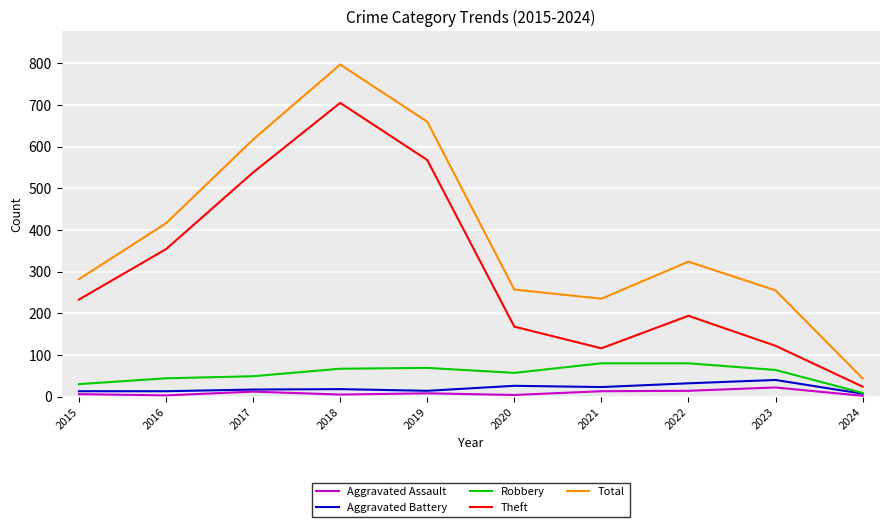

At which category does Theft reach its first local peak?

2018